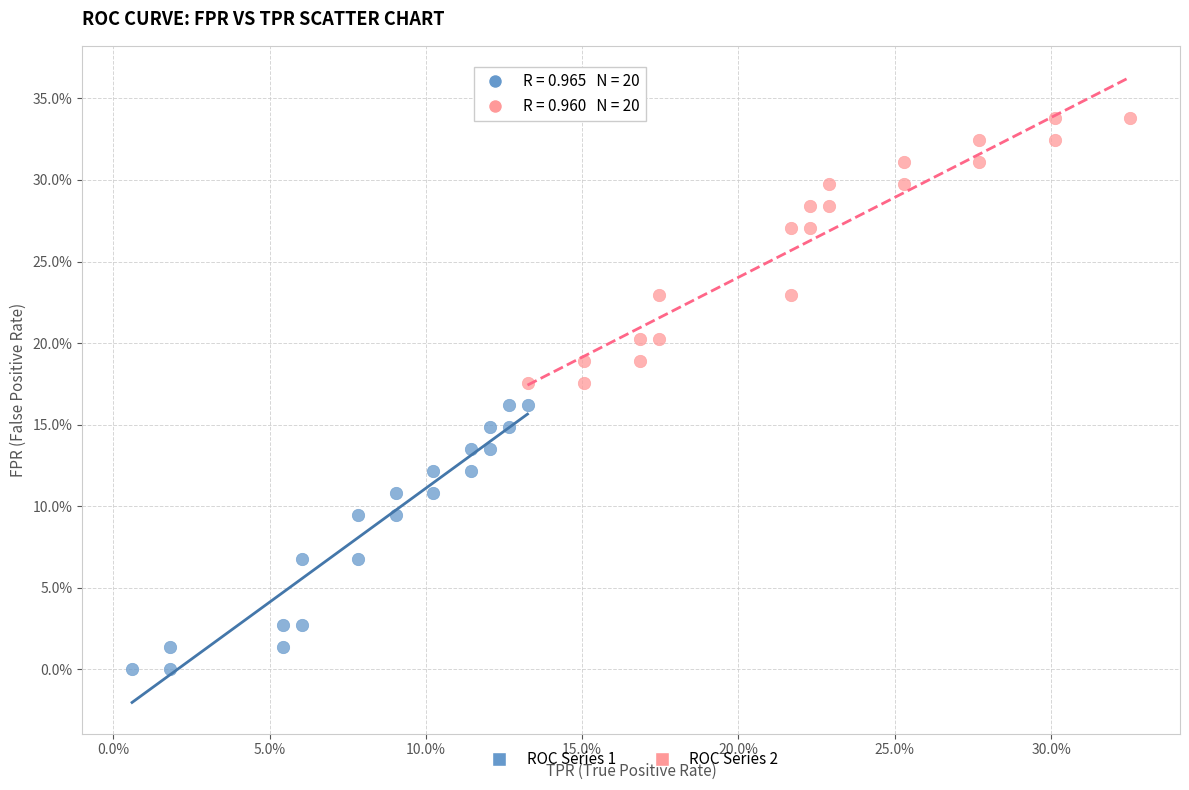

What are all the series names shown in the legend?

ROC Series 1, ROC Series 2